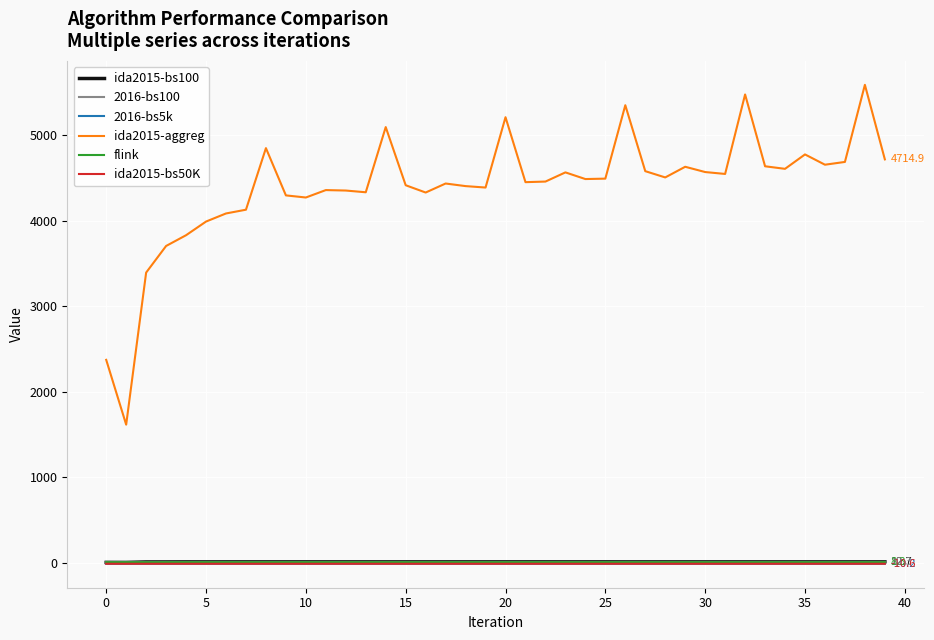

Which series has the widest spread of values?

ida2015-aggreg